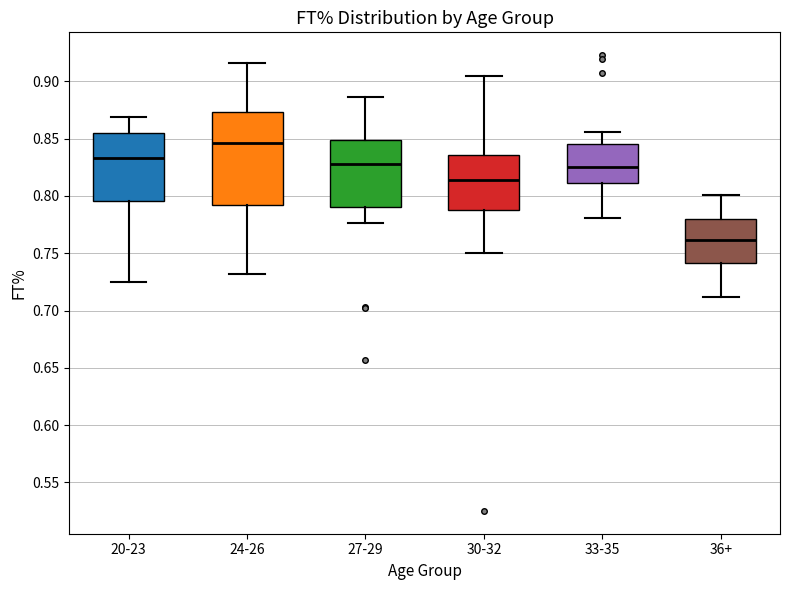

Where does the lower whisker of the box for 27-29 end on the y-axis? The values are not printed on the chart, so give them approximately, as read against the axis.

0.775